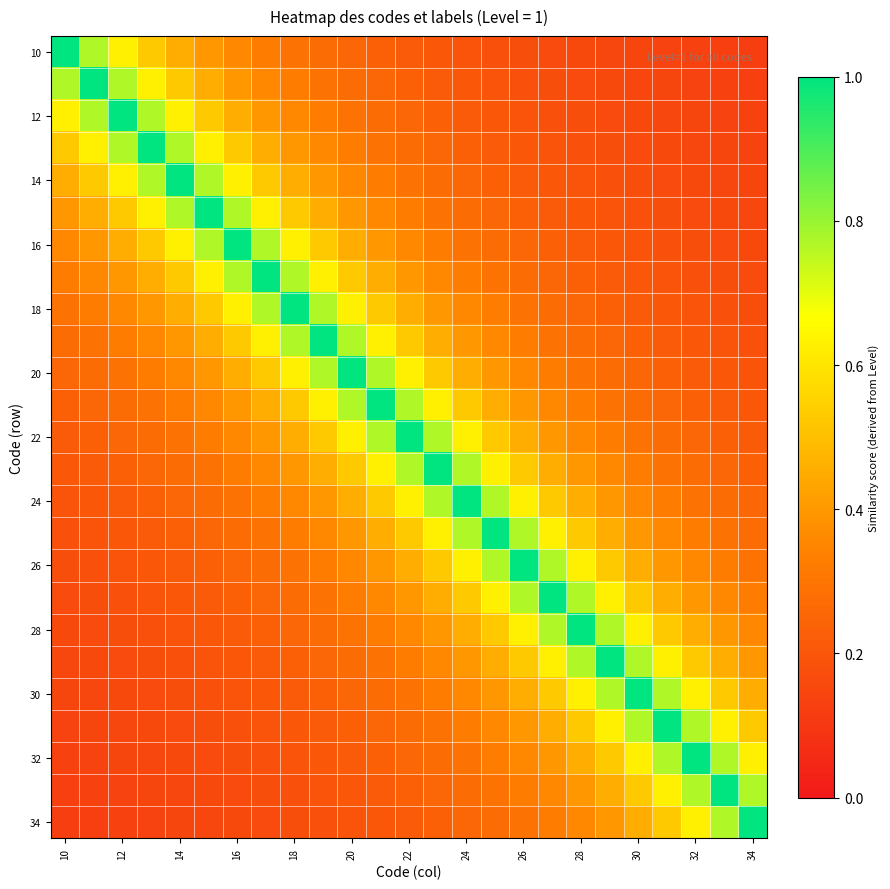

At which category does the chart reach its peak across all series?

10